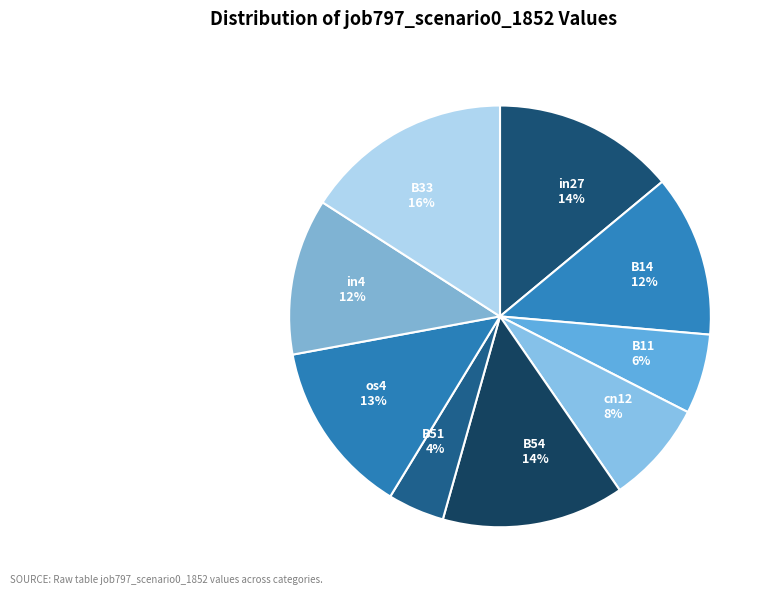

To the nearest percent, what portion does B54 represent?

14%